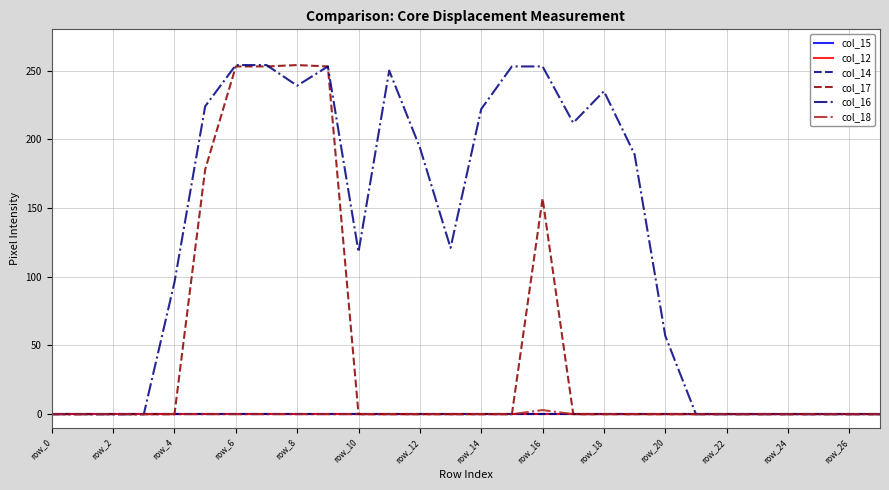

Does the chart display data point markers on the line(s)?

No